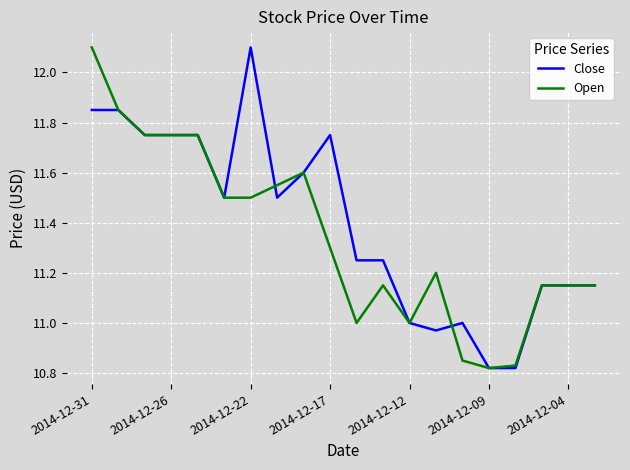

True or false: Open and Close cross at least once.

True